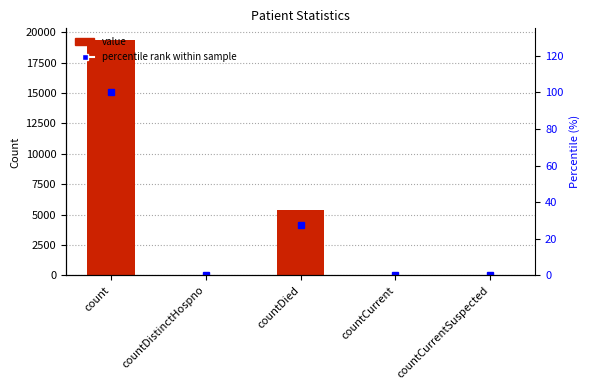

List the series in order of their overall mean, lowest first.

percentile rank within sample, value